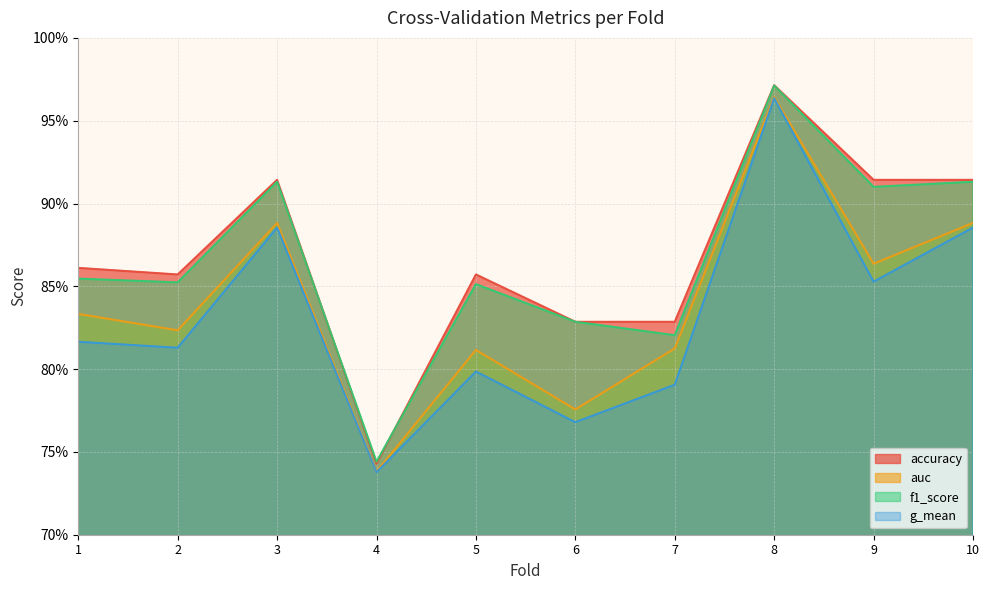

How many distinct data groups are displayed?

4